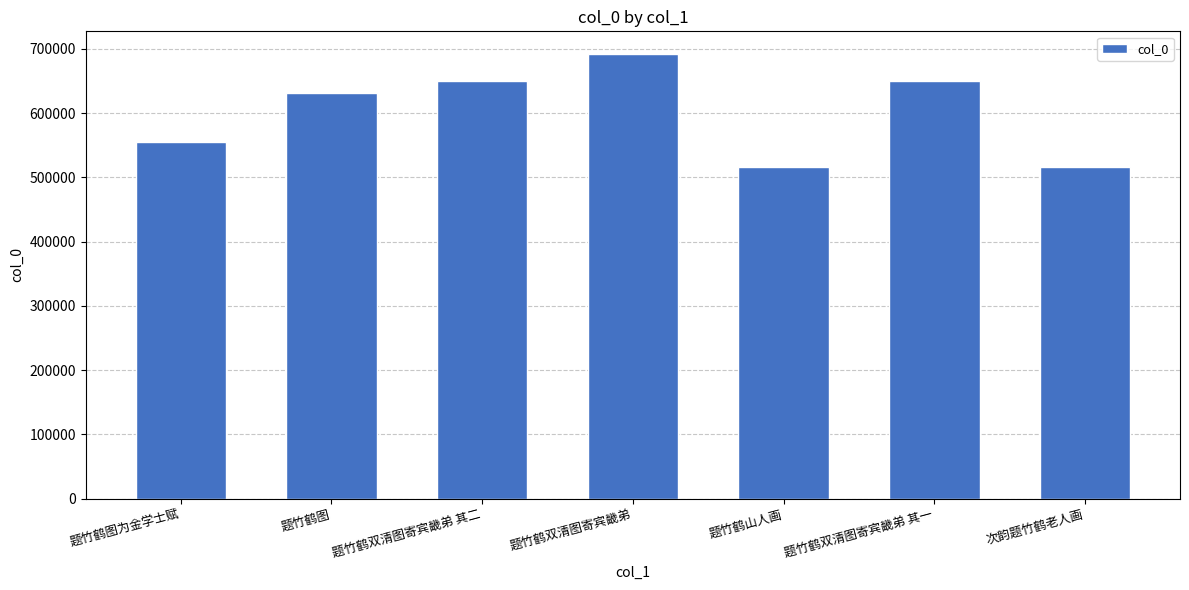

What is the difference between the values at 题竹鹤双清图寄宾畿弟 其二 and 次韵题竹鹤老人画?

134004